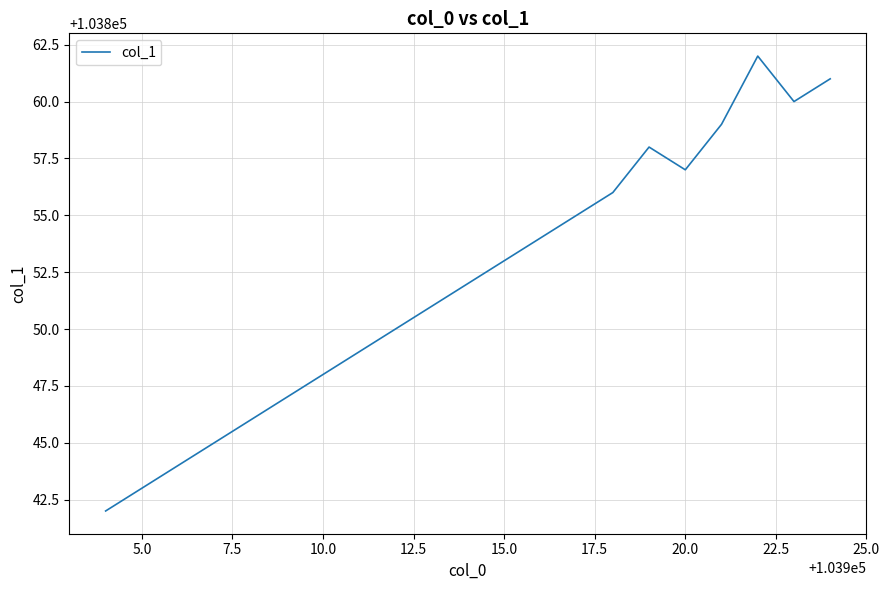

What is the minimum value shown in the chart?

103842